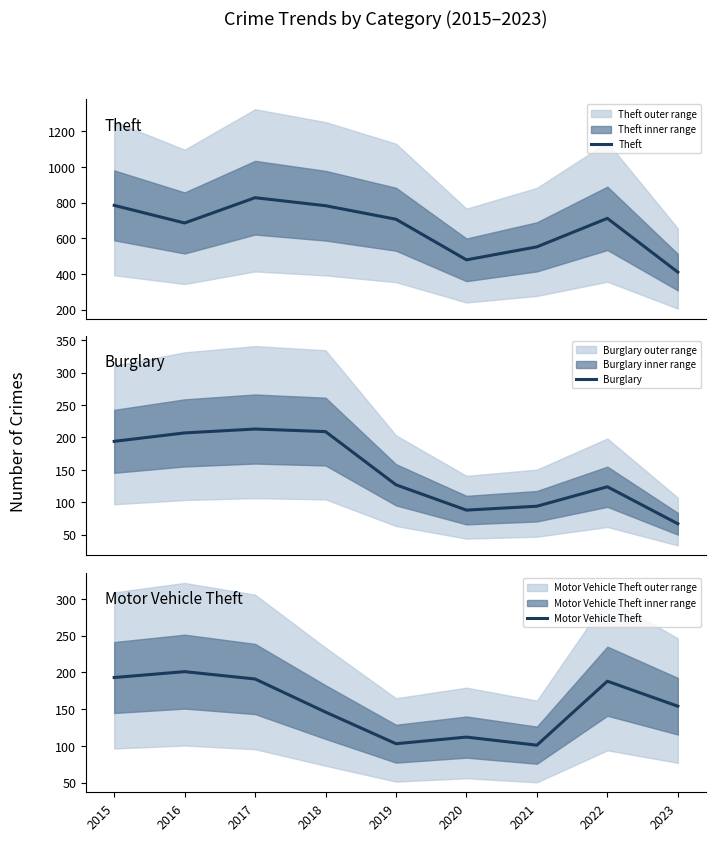

Which category has the highest value across all series?

2017